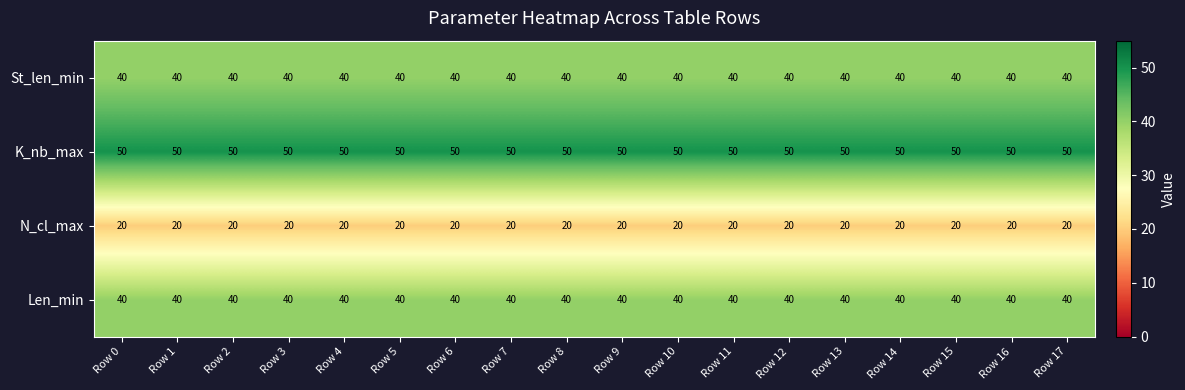

What is the maximum value shown in the chart?

50